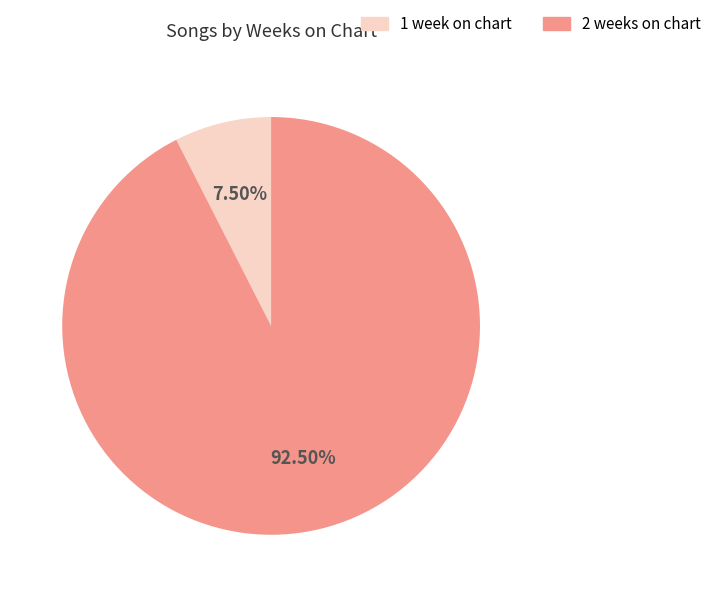

What is the total percentage of 1 week on chart and 2 weeks on chart?

100.0%